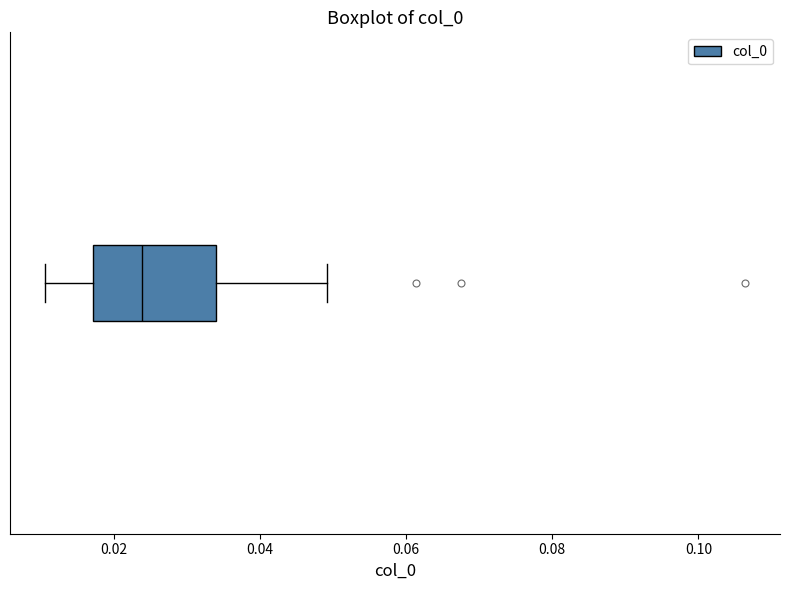

Transcribe this box plot: give where the median line is, the range the box spans, and where the two whiskers end, as read against the x-axis. The values are not printed on the chart, so give them approximately, as read against the axis.

median 0.024, box 0.018 to 0.034, whiskers 0.010 to 0.050